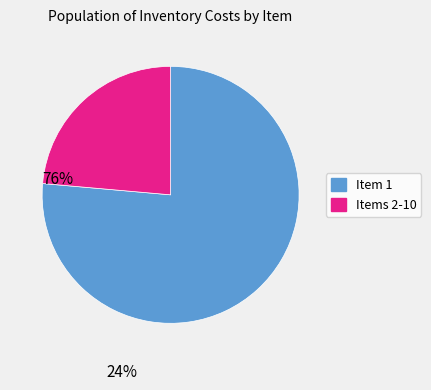

Do Items 2-10 and Item 1 together represent more than half of the pie?

Yes